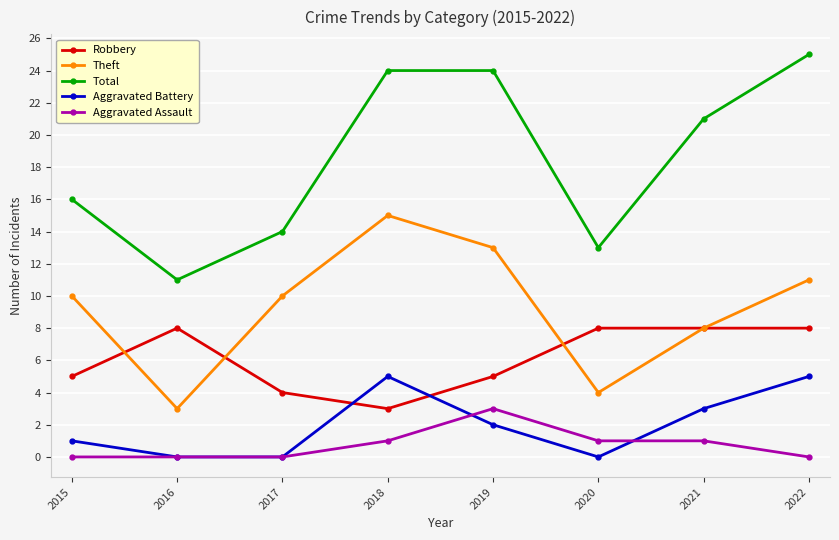

How many lines are shown in the chart?

5